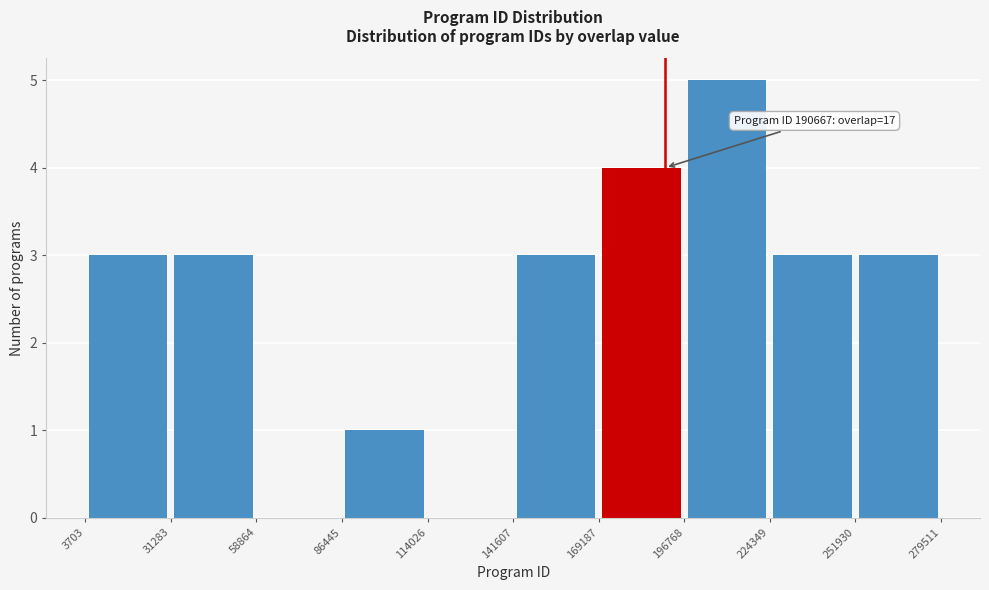

Which range on the x-axis has the tallest bar?

196768 to 224349